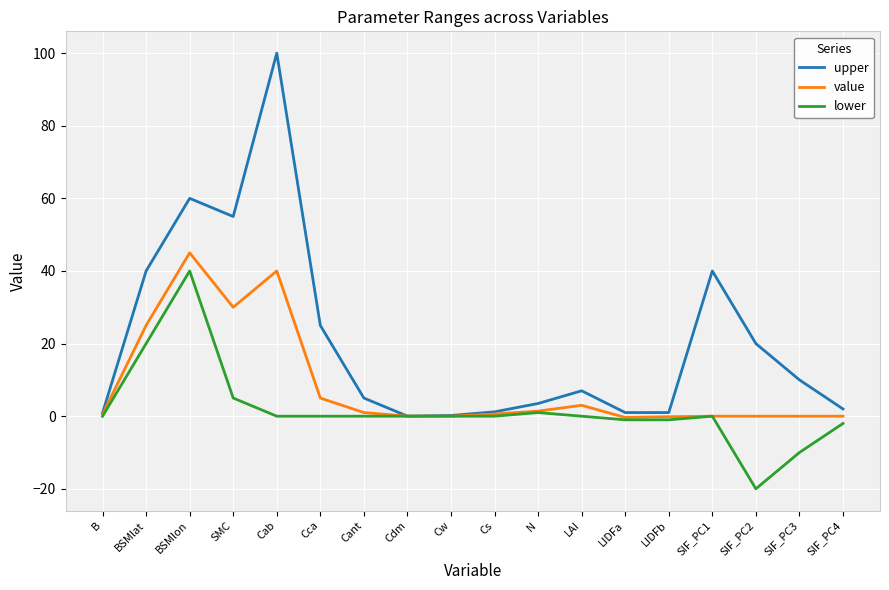

Which category has the highest value in the upper series?

Cab